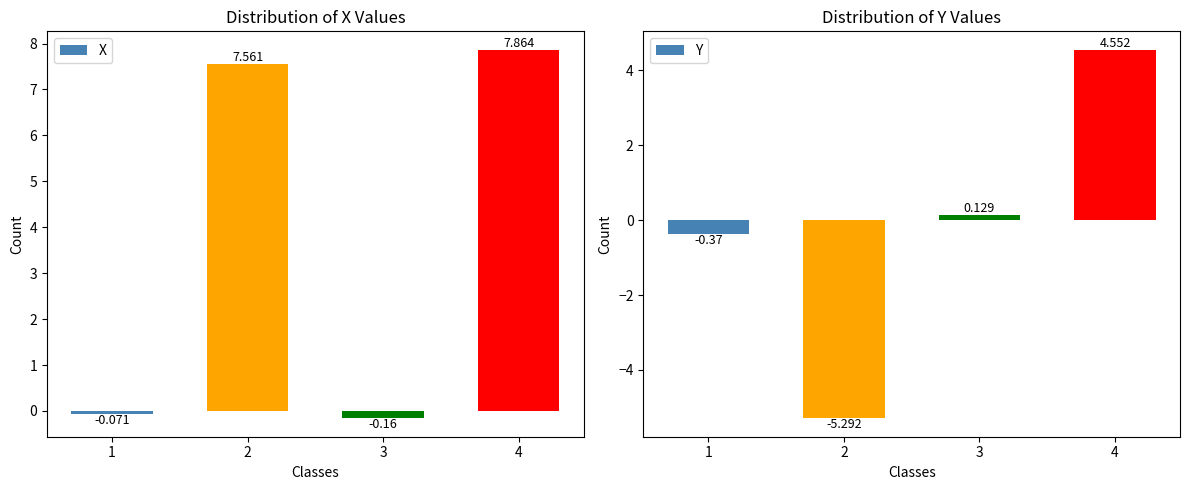

Reading right to left, list all the values displayed in this chart.

X: 4=7.9	3=-0.2	2=7.6	1=-0.1
Y: 4=4.6	3=0.1	2=-5.3	1=-0.4